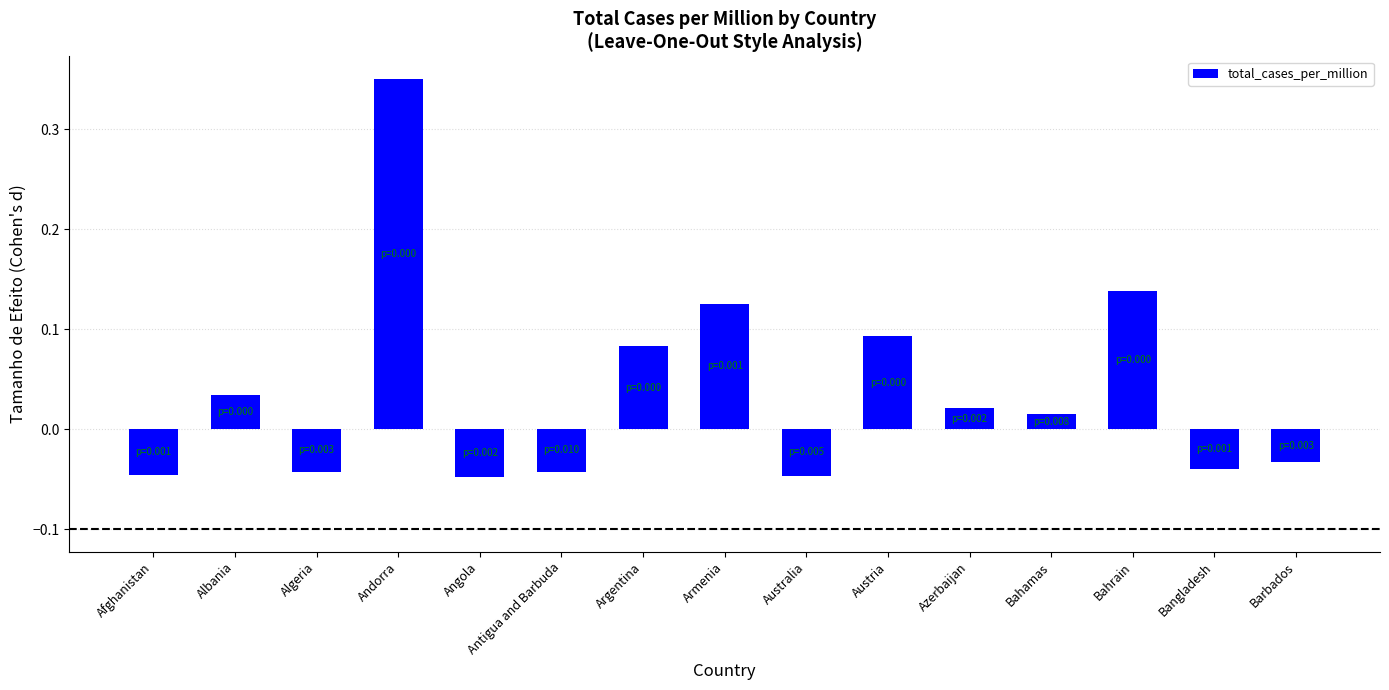

What position from the left is Angola?

5